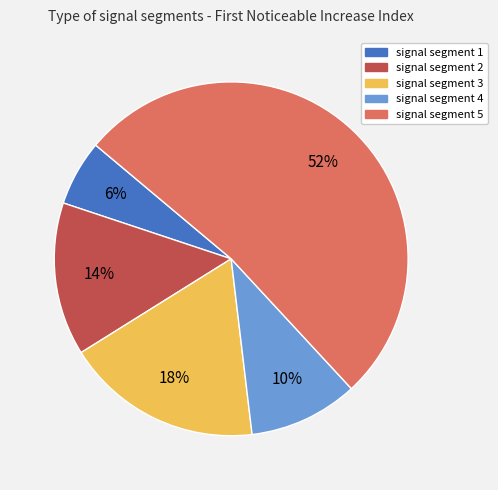

Does signal segment 1 represent more than half of the total?

No